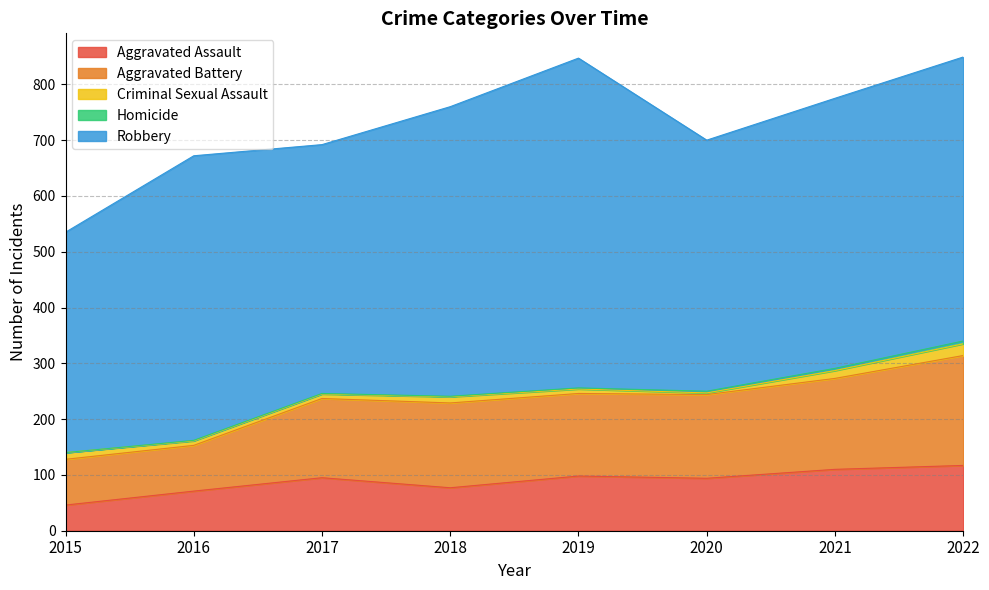

The value of Aggravated Battery at 2022 is 197. True or false?

True